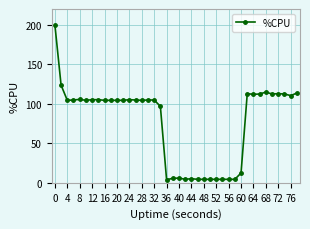

What is the sum of all values?

3073.6